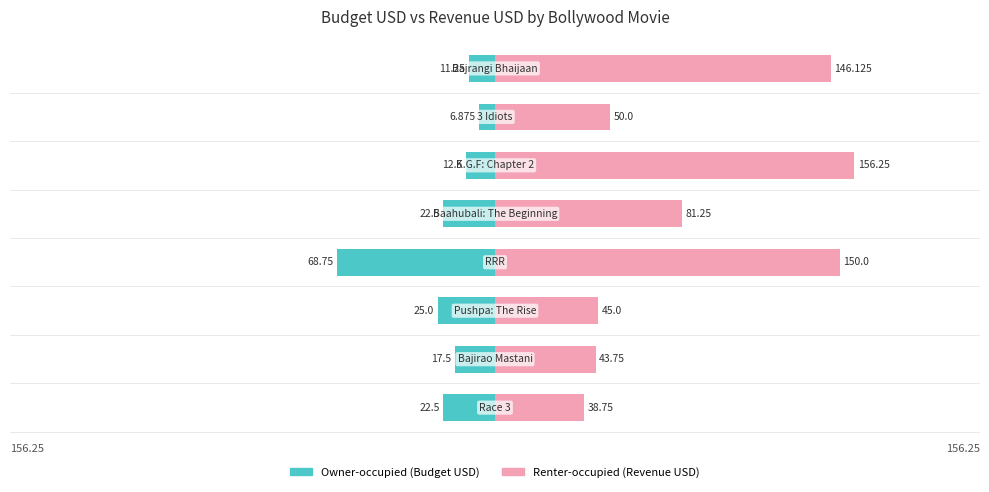

Which series changed the most between 0 and 2?

Renter-occupied